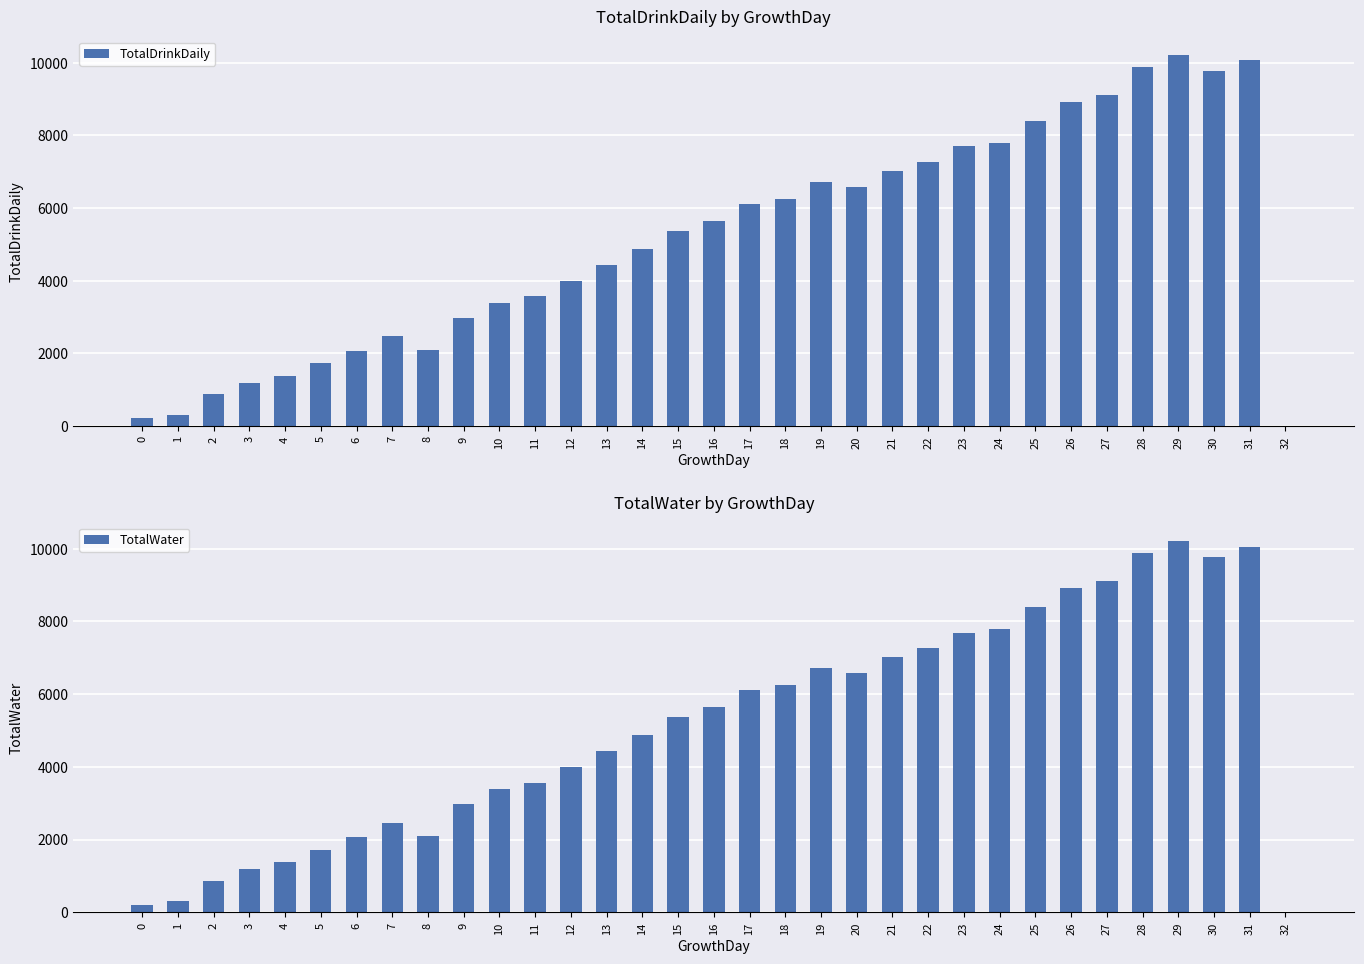

Which has a higher value, 1 or 21?

21